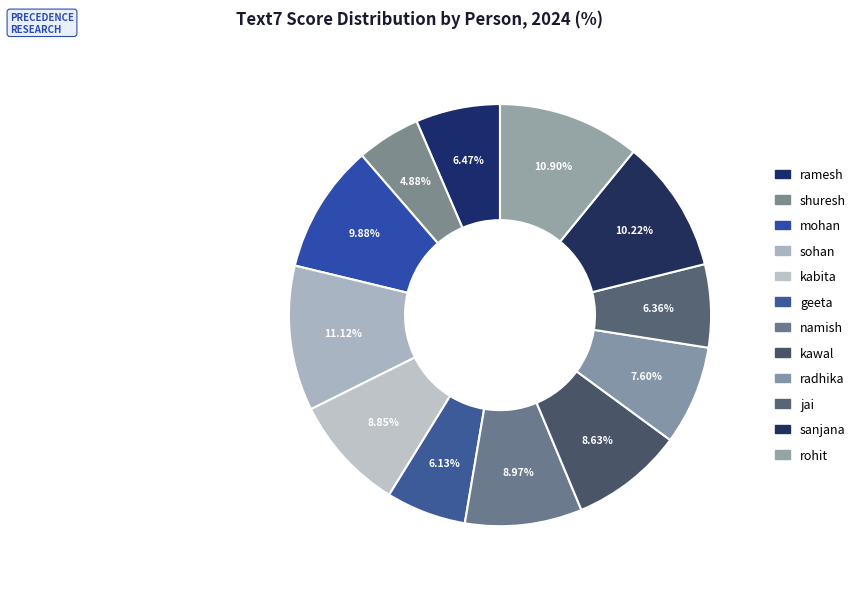

Rank the categories by value from highest to lowest.

sohan, rohit, sanjana, mohan, namish, kabita, kawal, radhika, ramesh, jai, geeta, shuresh